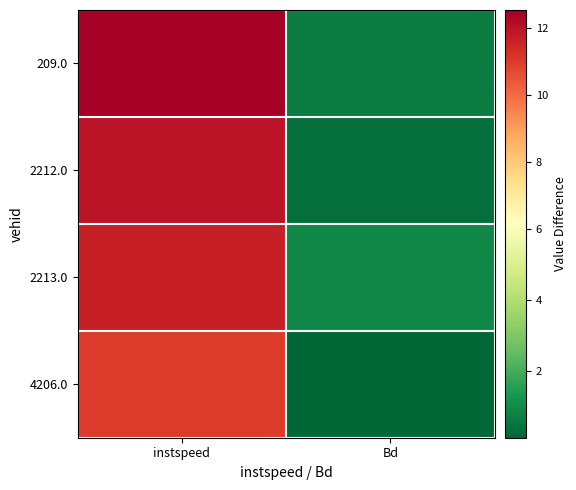

Which series changed the most between instspeed and Bd?

209.0